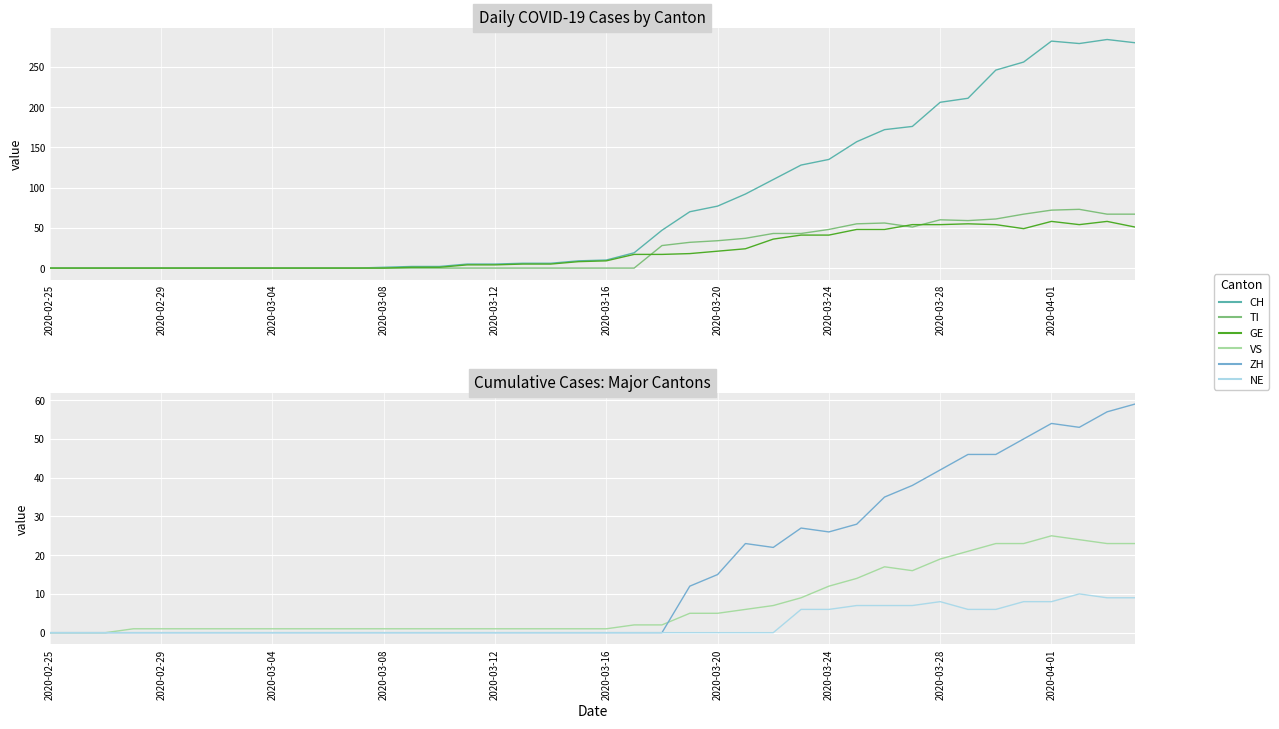

Does the chart display data point markers on the line(s)?

No